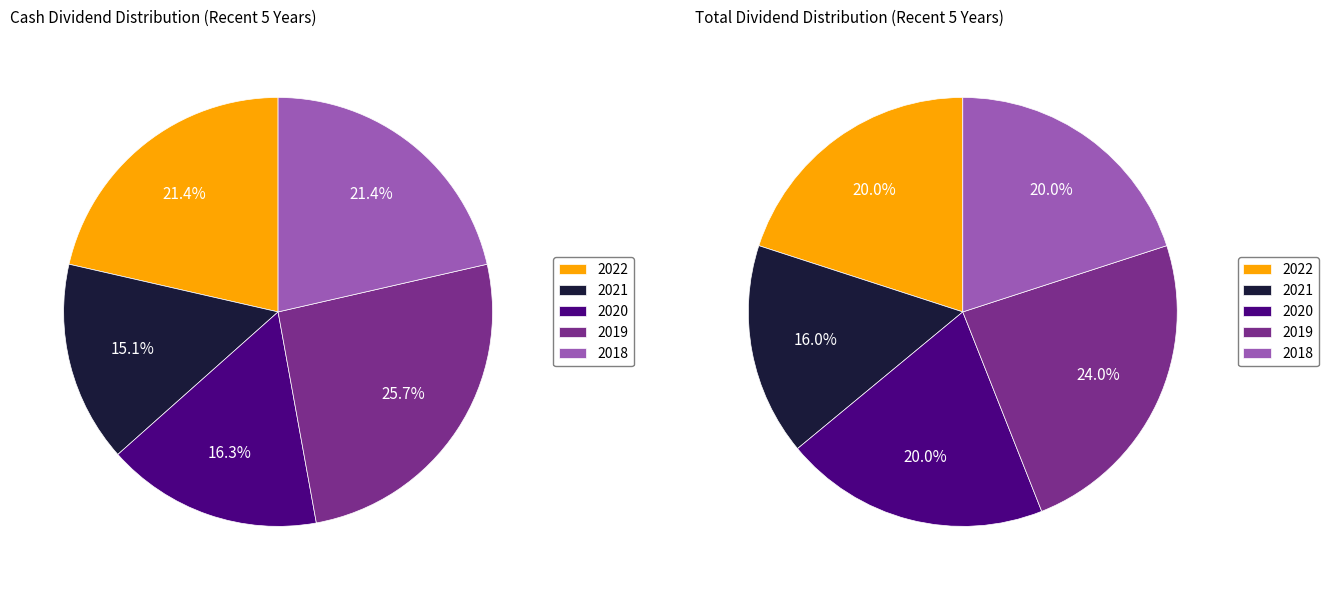

How many slices are in this pie chart?

10